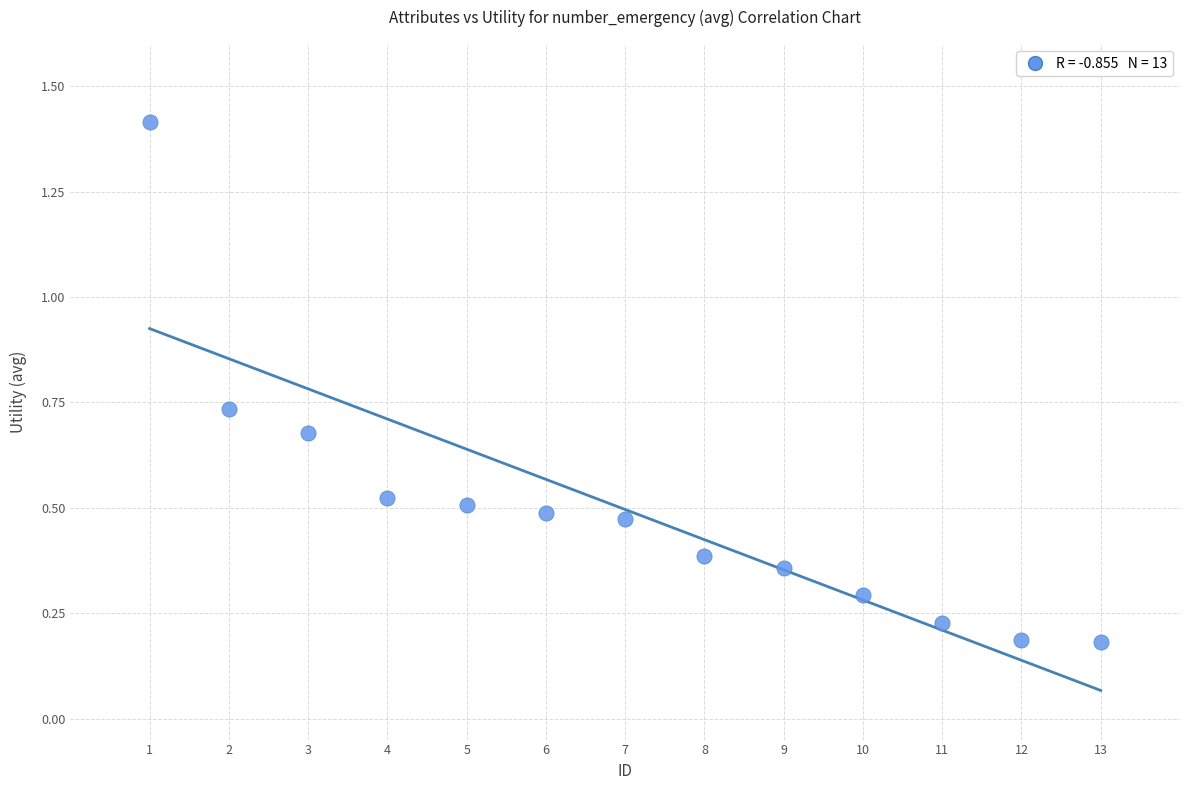

What is the range of X values (max minus min)?

12.0